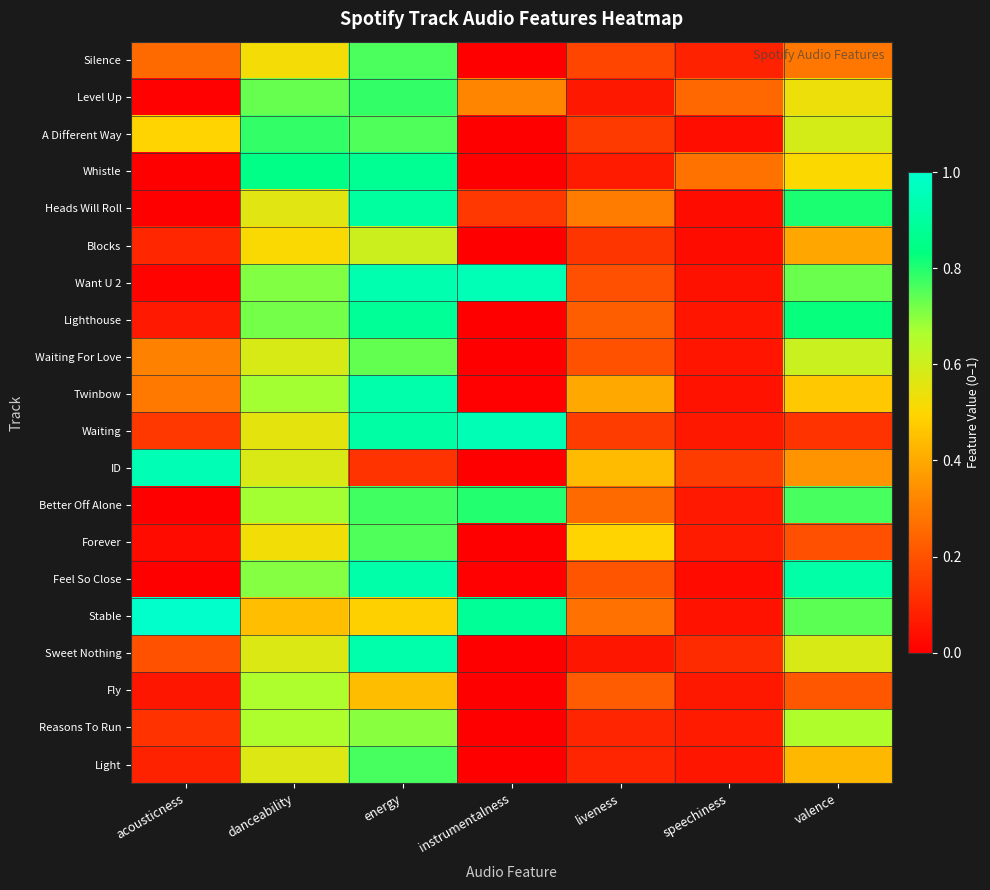

Reading left to right, list all the values displayed in this chart.

Silence: acousticness=0.3	danceability=0.5	energy=0.8	instrumentalness=0.0	liveness=0.2	speechiness=0.1	valence=0.3
Level Up: acousticness=0.0	danceability=0.7	energy=0.8	instrumentalness=0.3	liveness=0.1	speechiness=0.2	valence=0.5
A Different Way: acousticness=0.5	danceability=0.8	energy=0.8	instrumentalness=0.0	liveness=0.1	speechiness=0.0	valence=0.6
Whistle: acousticness=0.0	danceability=0.8	energy=0.9	instrumentalness=0.0	liveness=0.1	speechiness=0.3	valence=0.5
Heads Will Roll: acousticness=0.0	danceability=0.6	energy=0.9	instrumentalness=0.1	liveness=0.3	speechiness=0.0	valence=0.8
Blocks: acousticness=0.1	danceability=0.5	energy=0.6	instrumentalness=0.0	liveness=0.1	speechiness=0.0	valence=0.4
Want U 2: acousticness=0.0	danceability=0.7	energy=0.9	instrumentalness=1.0	liveness=0.2	speechiness=0.0	valence=0.7
Lighthouse: acousticness=0.1	danceability=0.7	energy=0.9	instrumentalness=0.0	liveness=0.2	speechiness=0.1	valence=0.8
Waiting For Love: acousticness=0.3	danceability=0.6	energy=0.7	instrumentalness=0.0	liveness=0.2	speechiness=0.1	valence=0.6
Twinbow: acousticness=0.3	danceability=0.7	energy=0.9	instrumentalness=0.0	liveness=0.4	speechiness=0.0	valence=0.5
Waiting: acousticness=0.1	danceability=0.6	energy=0.9	instrumentalness=0.9	liveness=0.1	speechiness=0.1	valence=0.1
ID: acousticness=0.9	danceability=0.6	energy=0.1	instrumentalness=0.0	liveness=0.4	speechiness=0.1	valence=0.3
Better Off Alone: acousticness=0.0	danceability=0.7	energy=0.8	instrumentalness=0.8	liveness=0.3	speechiness=0.1	valence=0.8
Forever: acousticness=0.0	danceability=0.5	energy=0.8	instrumentalness=0.0	liveness=0.5	speechiness=0.1	valence=0.2
Feel So Close: acousticness=0.0	danceability=0.7	energy=0.9	instrumentalness=0.0	liveness=0.2	speechiness=0.0	valence=0.9
Stable: acousticness=1.0	danceability=0.4	energy=0.5	instrumentalness=0.9	liveness=0.3	speechiness=0.0	valence=0.7
Sweet Nothing: acousticness=0.2	danceability=0.6	energy=0.9	instrumentalness=0.0	liveness=0.1	speechiness=0.1	valence=0.6
Fly: acousticness=0.1	danceability=0.7	energy=0.4	instrumentalness=0.0	liveness=0.2	speechiness=0.1	valence=0.2
Reasons To Run: acousticness=0.1	danceability=0.7	energy=0.7	instrumentalness=0.0	liveness=0.1	speechiness=0.1	valence=0.7
Light: acousticness=0.1	danceability=0.6	energy=0.8	instrumentalness=0.0	liveness=0.1	speechiness=0.1	valence=0.4